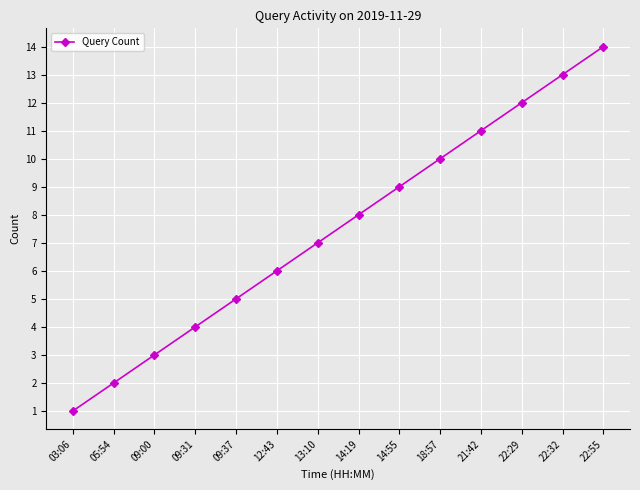

How many values are below 8?

7